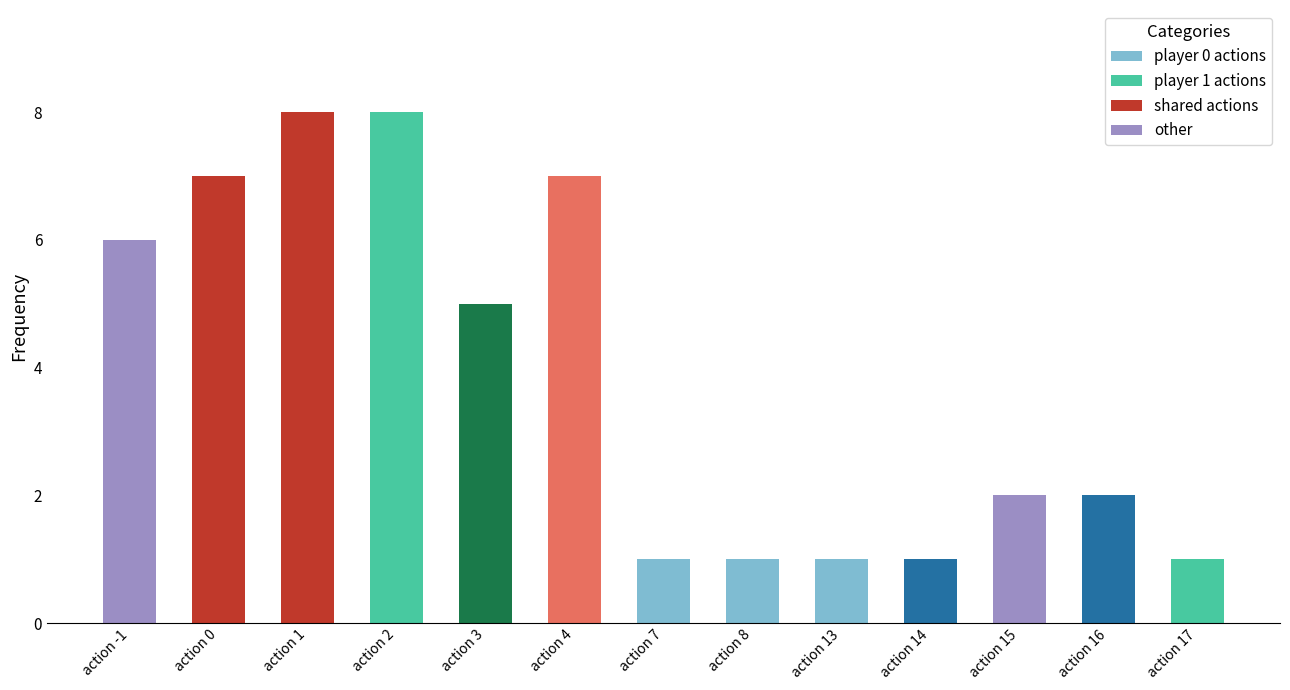

What is the difference between the maximum and minimum values?

7